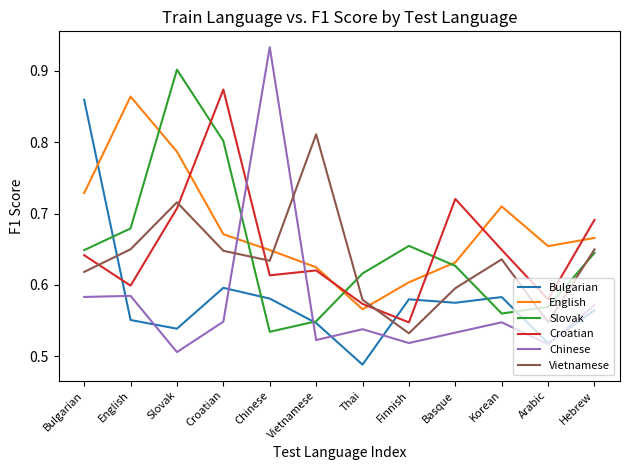

At how many categories does at least one series exceed 0?

12